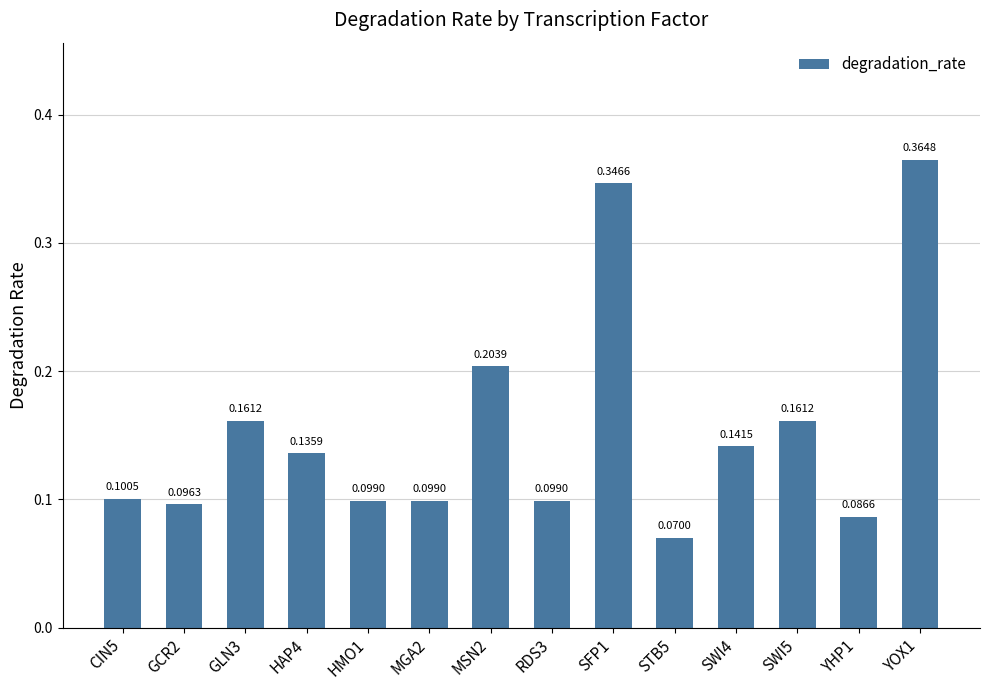

What is the change in value from RDS3 to SFP1?

+0.2